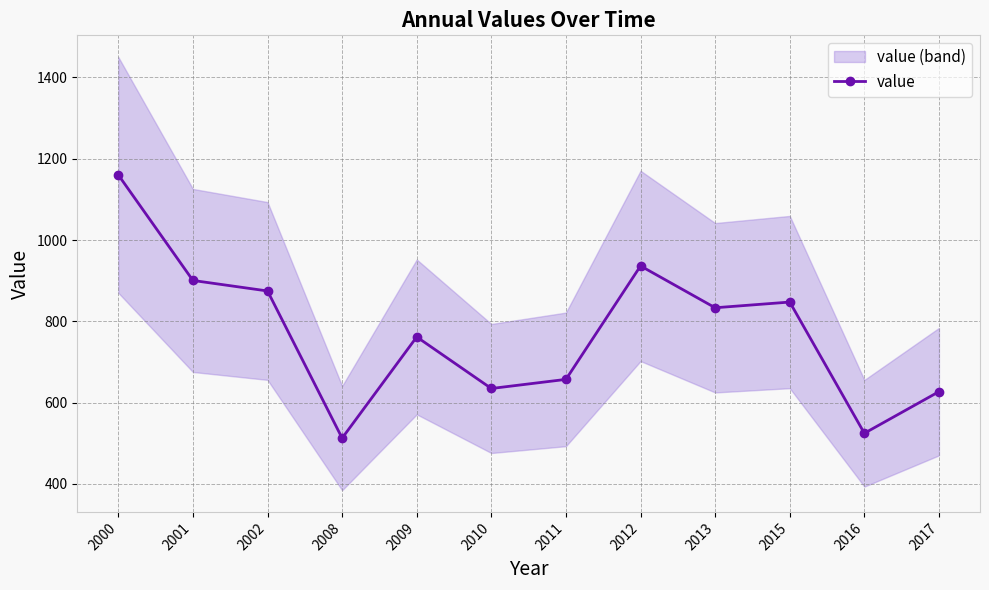

What is the difference between the maximum and minimum values?

647.6